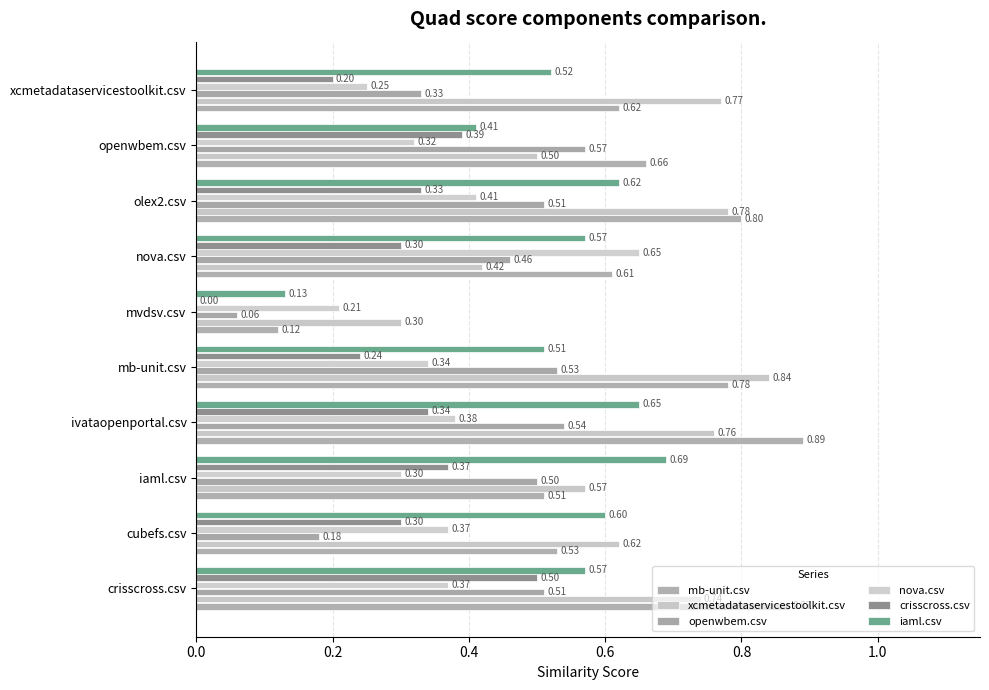

What is the sum of all openwbem.csv values?

4.2